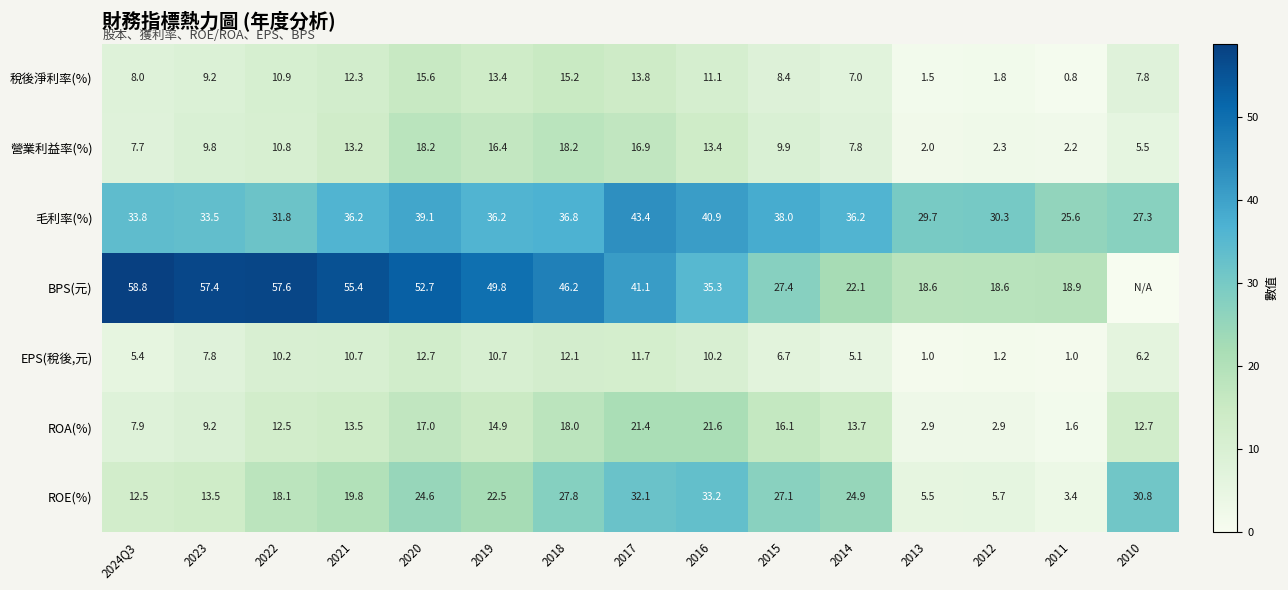

The EPS(稅後,元) series shows 2.0 at 2012. True or false?

False